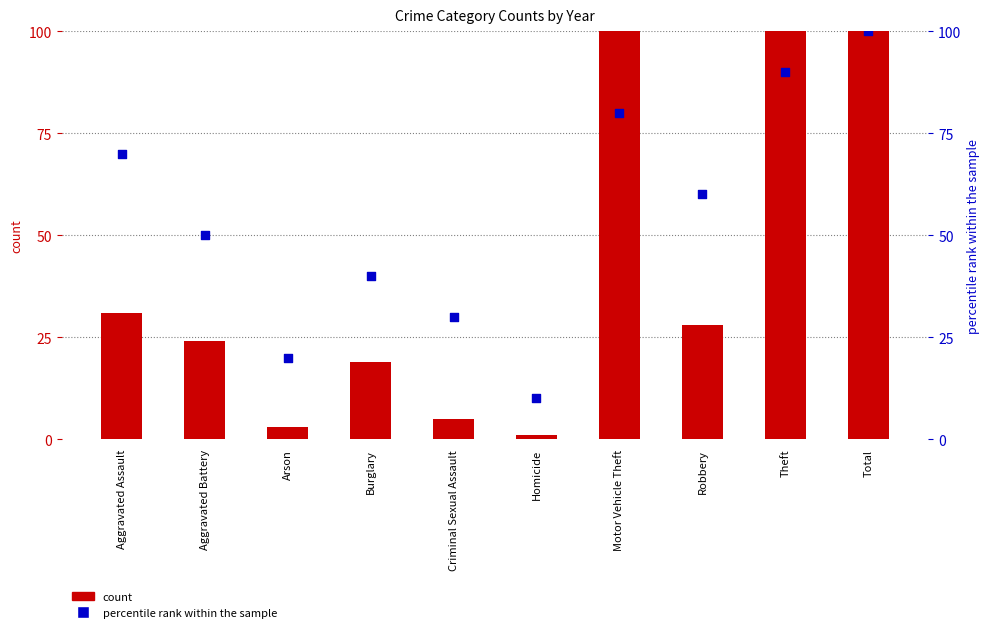

Which series reaches the minimum Y coordinate?

count